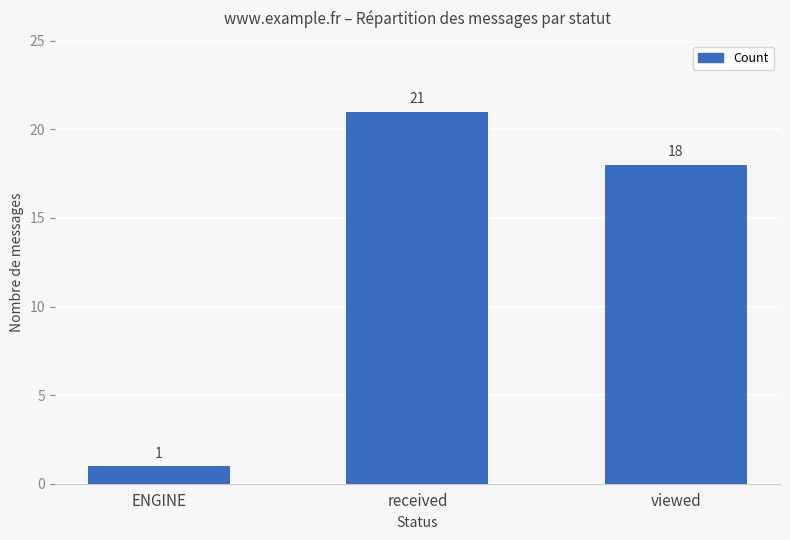

Between viewed and ENGINE, which is larger?

viewed